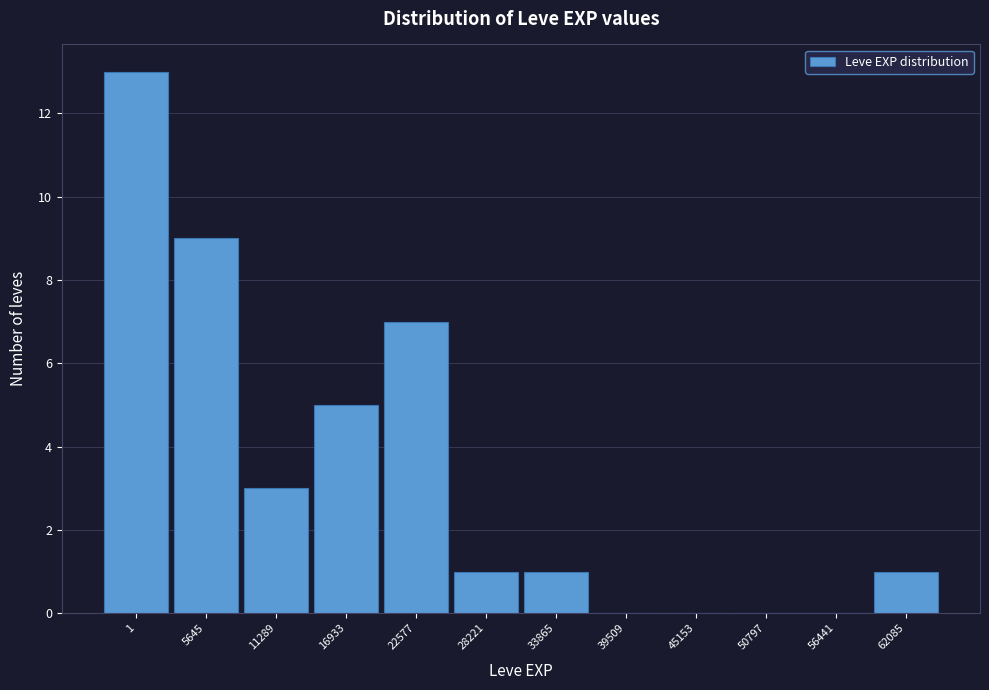

Reading right to left, extract all data points from this chart.

62085=1	56441=0	50797=0	45153=0	39509=0	33865=1	28221=1	22577=7	16933=5	11289=3	5645=9	1=13